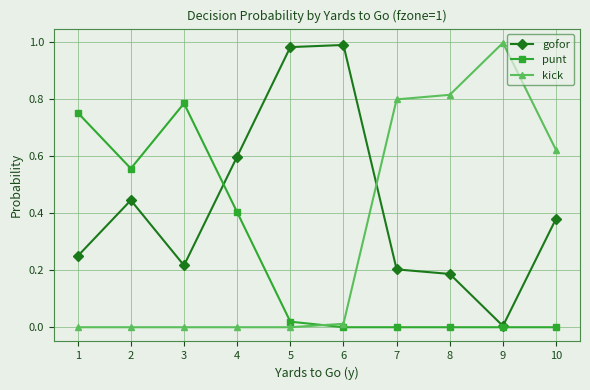

True or false: kick has more than 0 points higher than both neighbors.

True